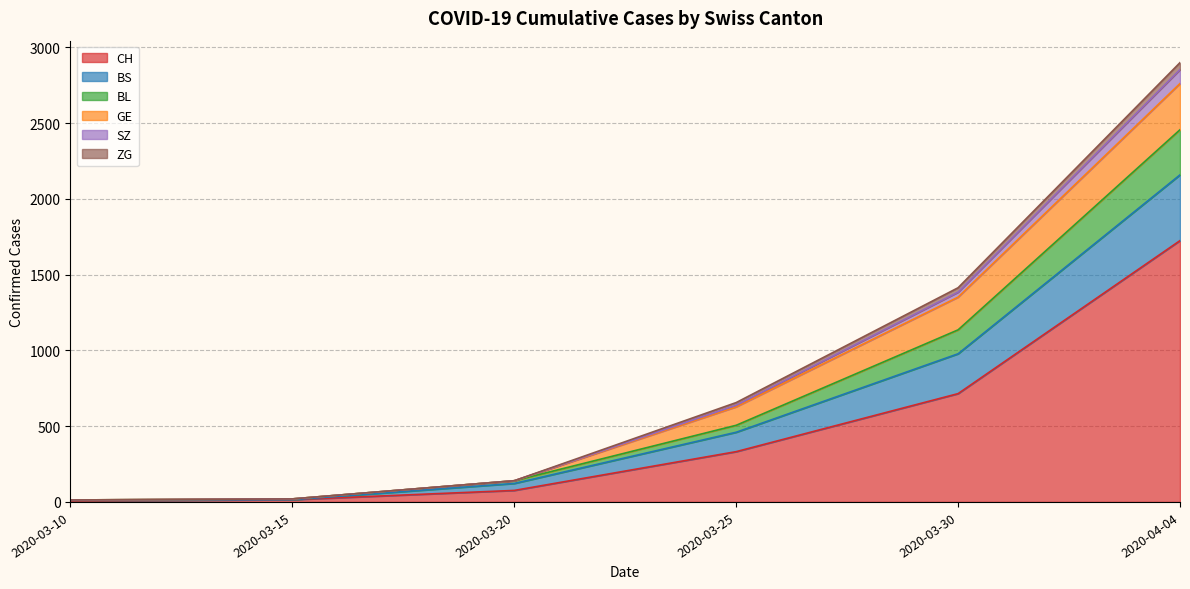

At which category is the sum across all series the highest?

2020-04-04